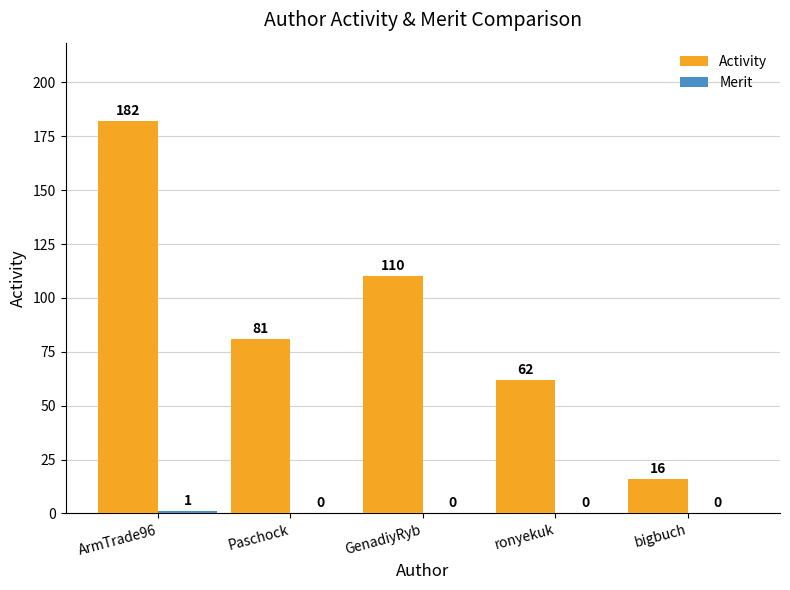

Which series has the largest total across all categories?

Activity